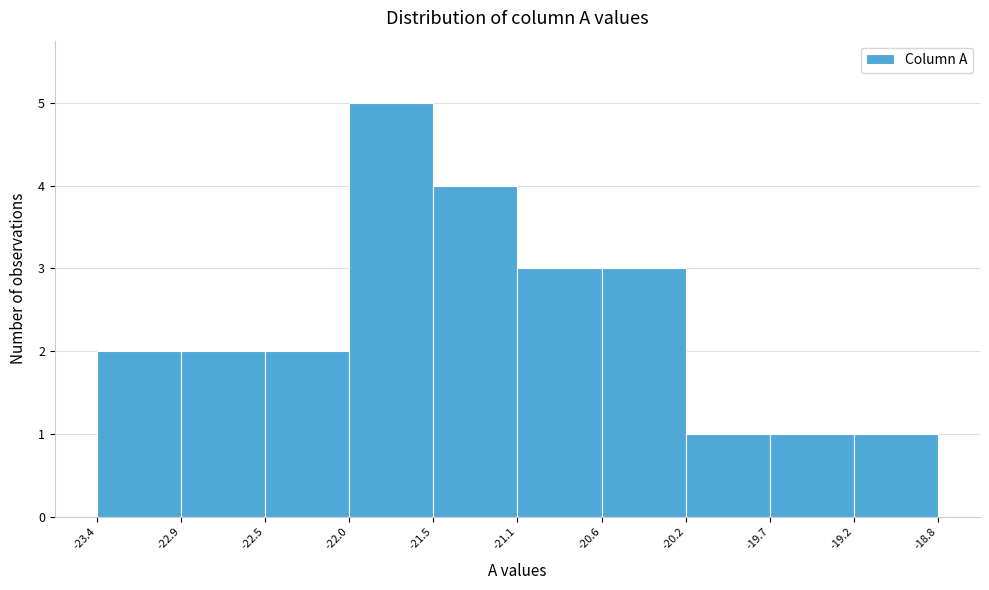

Reading left to right, list every bar in this chart as the range it spans on the x-axis followed by its height. The values are not printed on the chart, so give them approximately, as read against the axis.

-23.4 to -22.9: 2
-22.9 to -22.5: 2
-22.5 to -22.0: 2
-22.0 to -21.5: 5
-21.5 to -21.1: 4
-21.1 to -20.6: 3
-20.6 to -20.2: 3
-20.2 to -19.7: 1
-19.7 to -19.2: 1
-19.2 to -18.8: 1